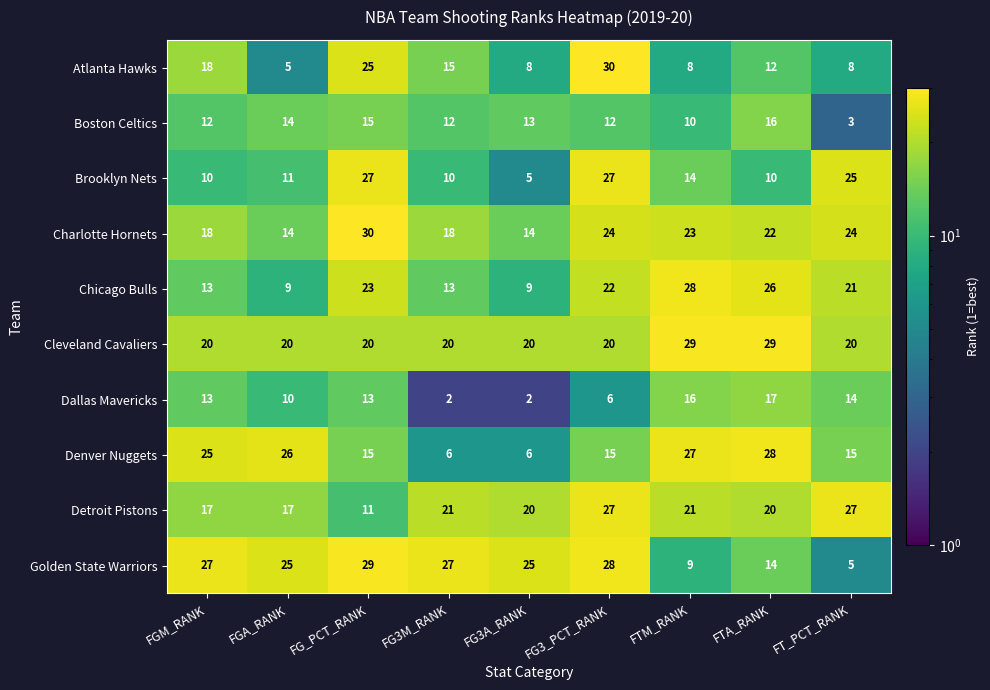

How many series are shown in this chart?

10